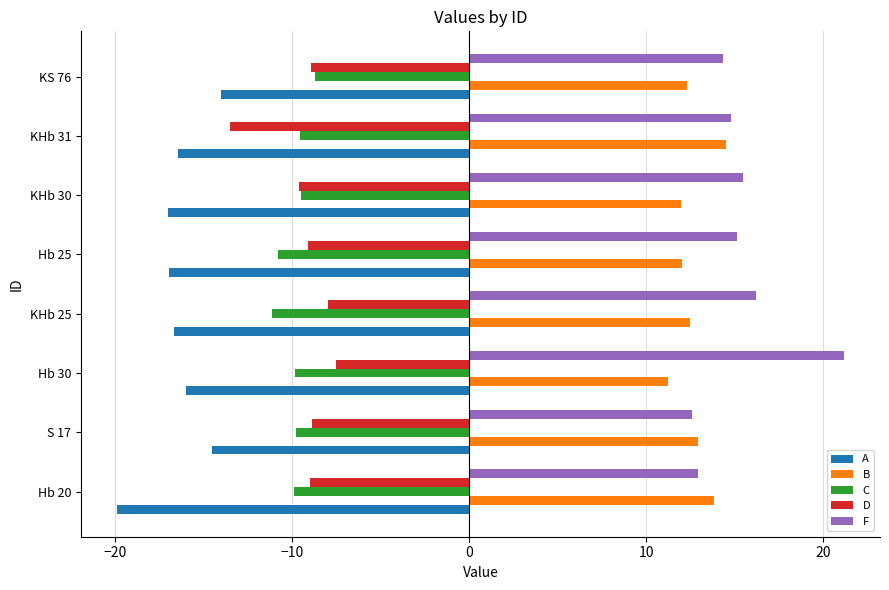

Which series has the largest range (max minus min)?

F